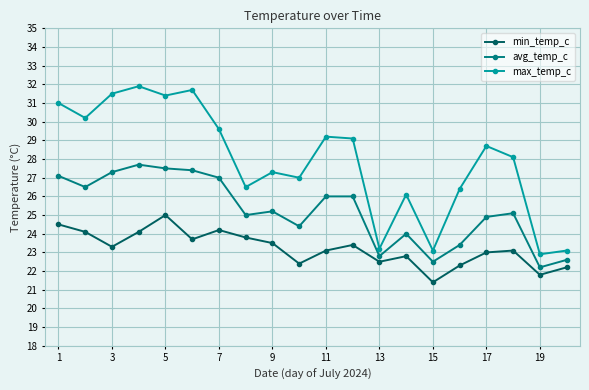

Which series has the largest total across all categories?

max_temp_c